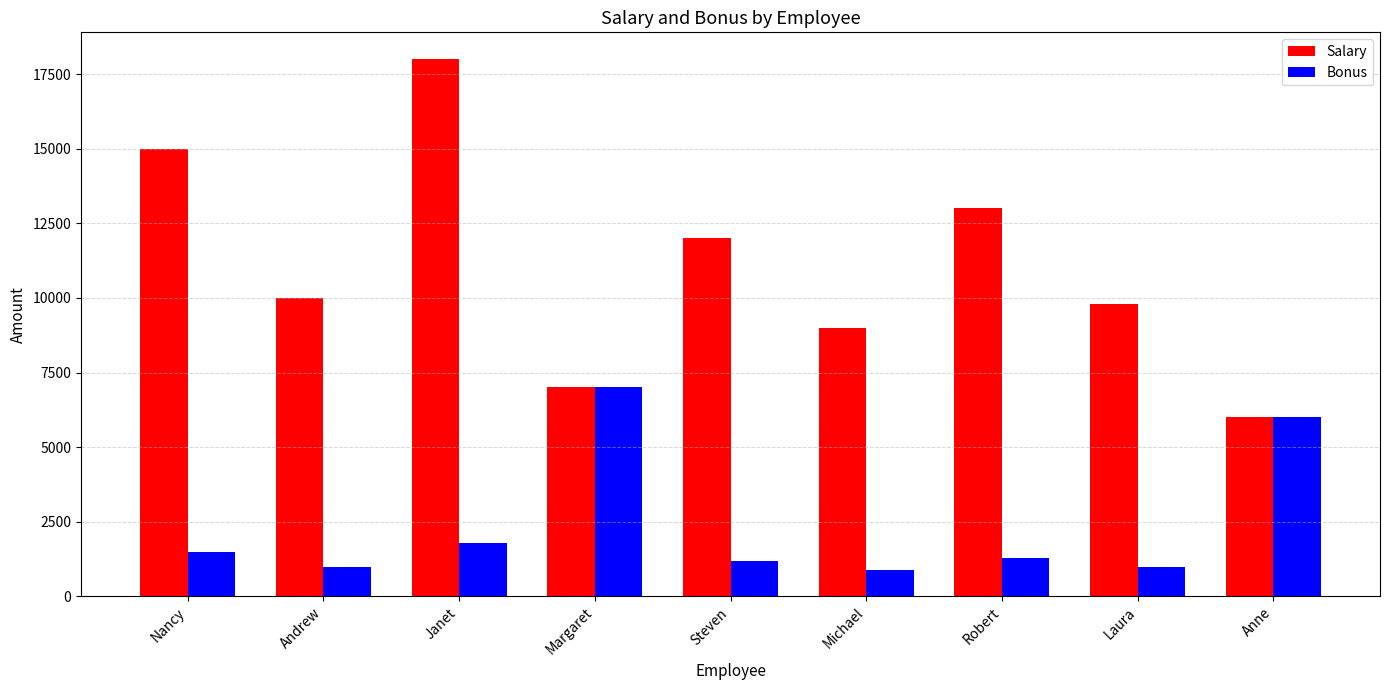

How many distinct data groups are displayed?

2